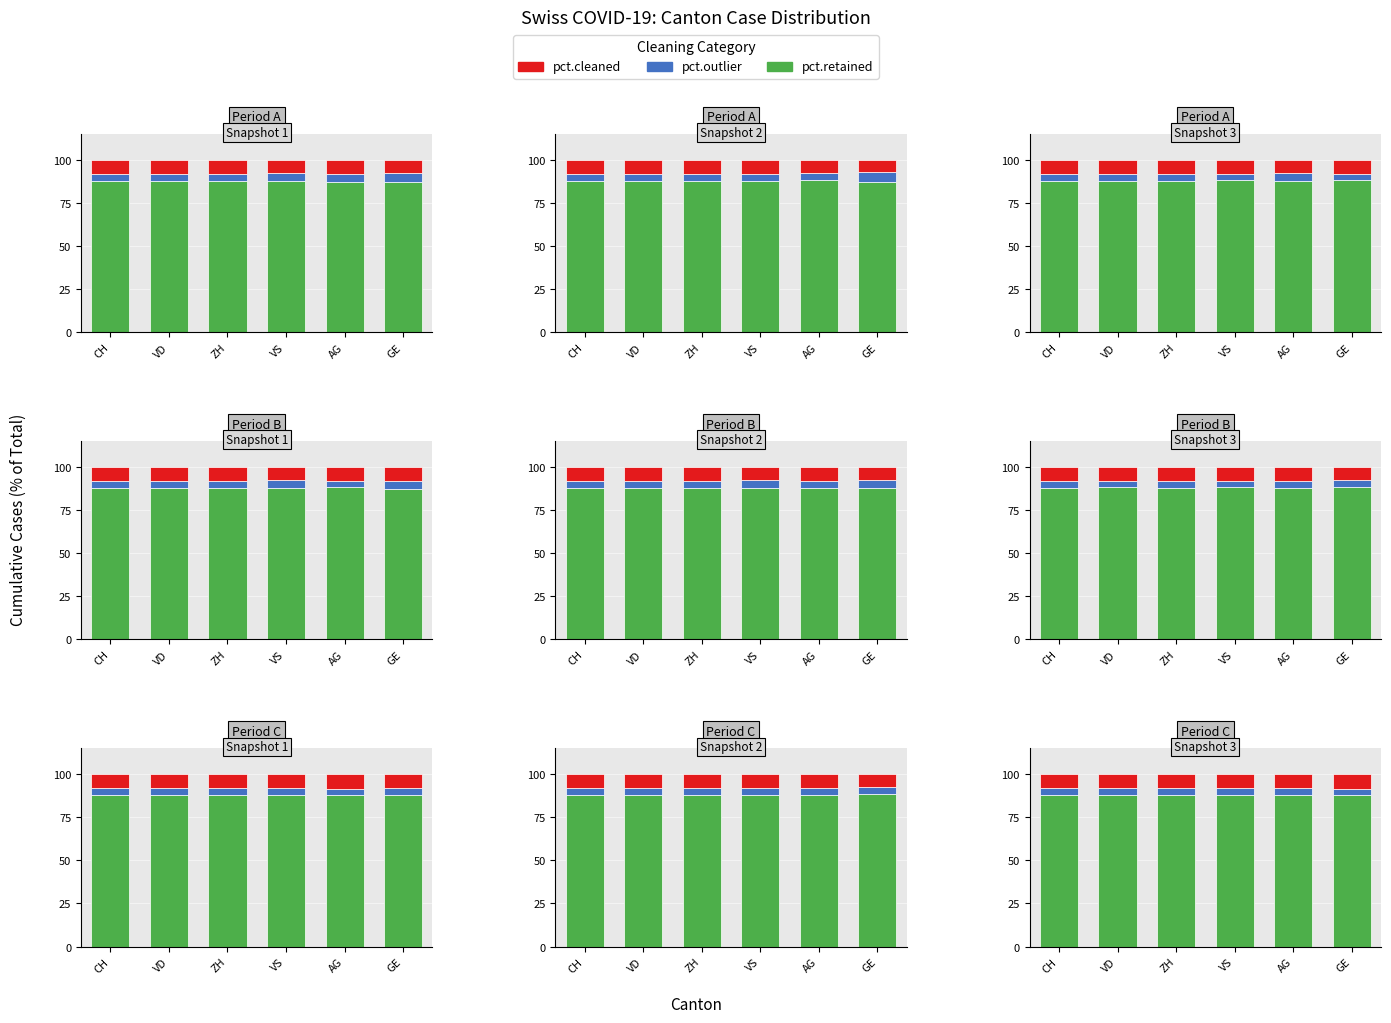

Which has a higher value, AG or VS?

VS